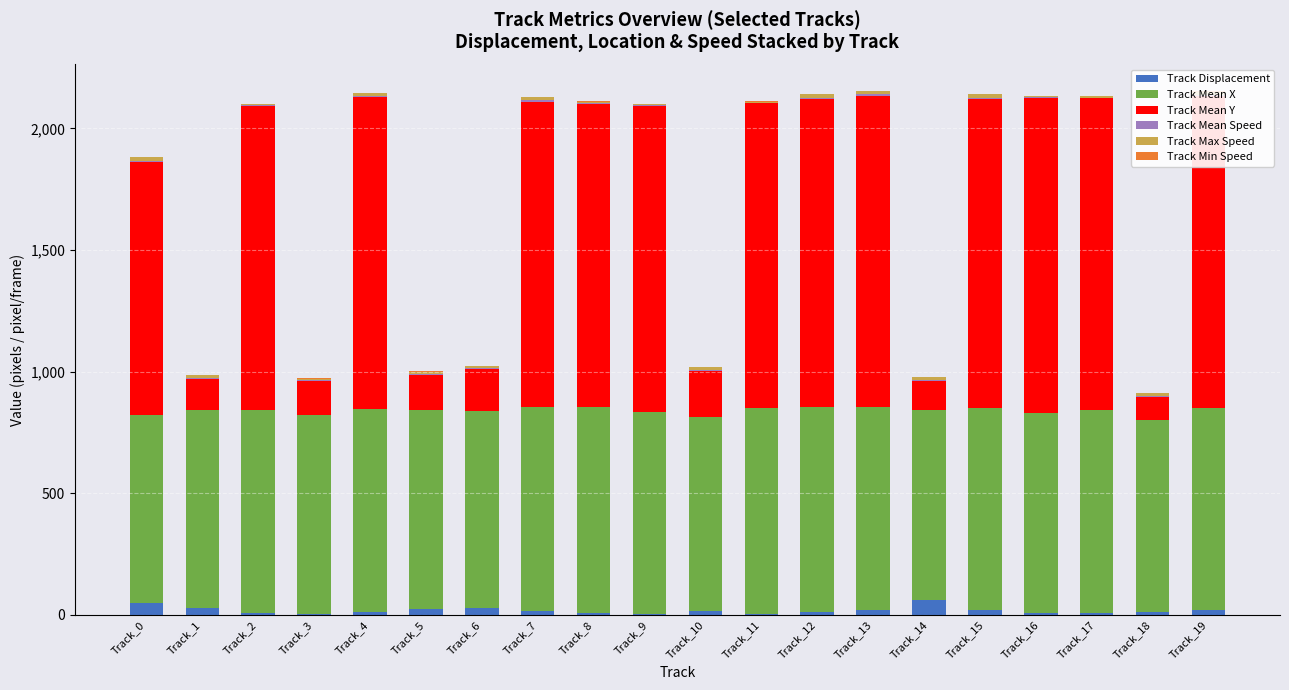

What is the highest value of the Track Displacement series?

59.3